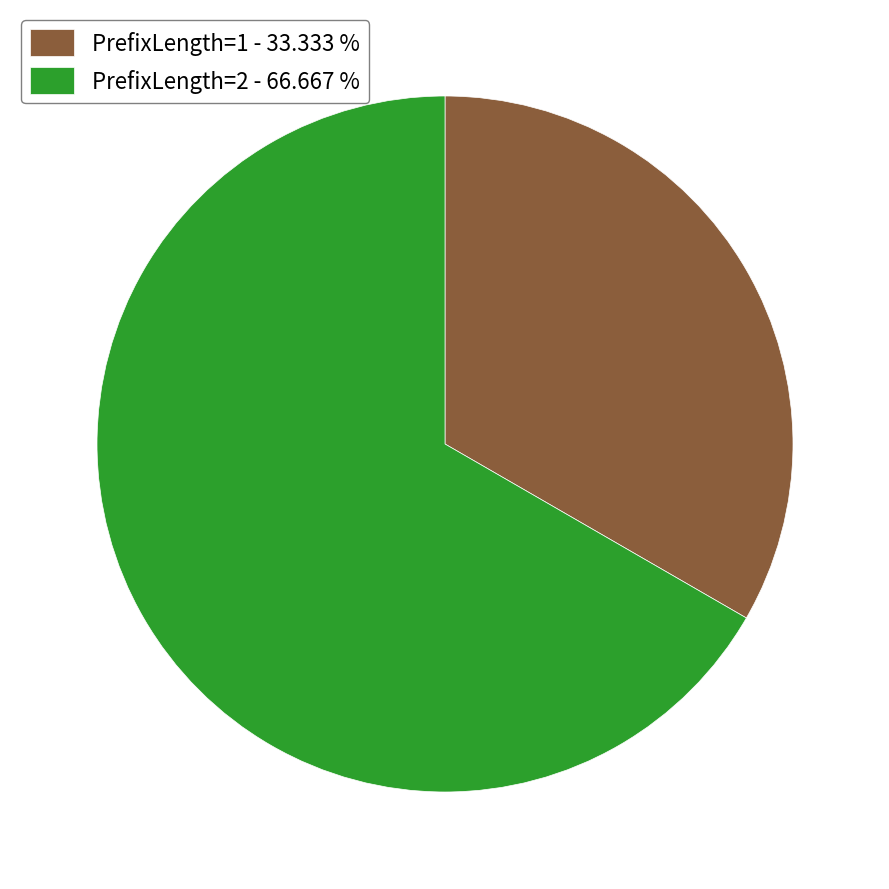

Which category has the smallest portion of the pie?

PrefixLength=1 - 33.333 %